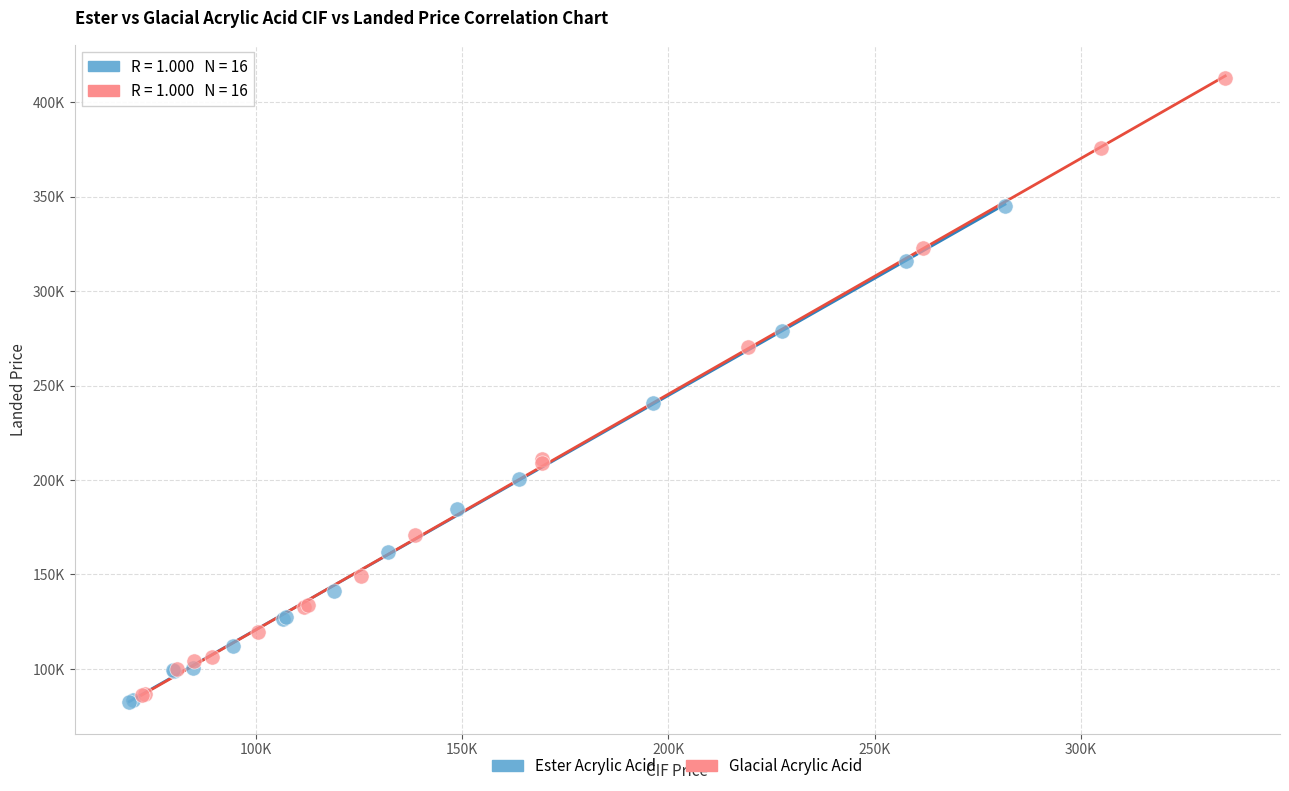

What are all the series names shown in the legend?

Ester Acrylic Acid, Glacial Acrylic Acid